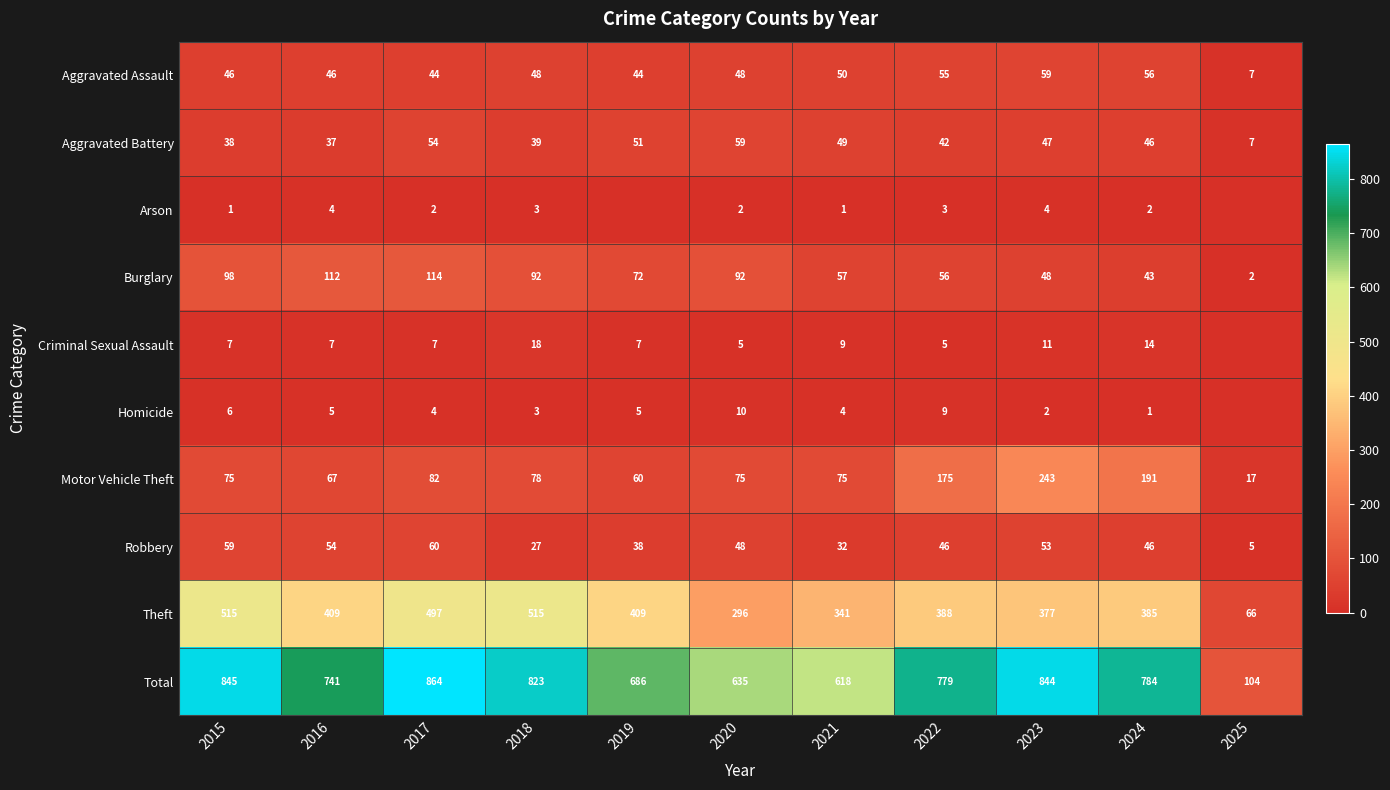

The value of Motor Vehicle Theft at 2022 is 62. True or false?

False